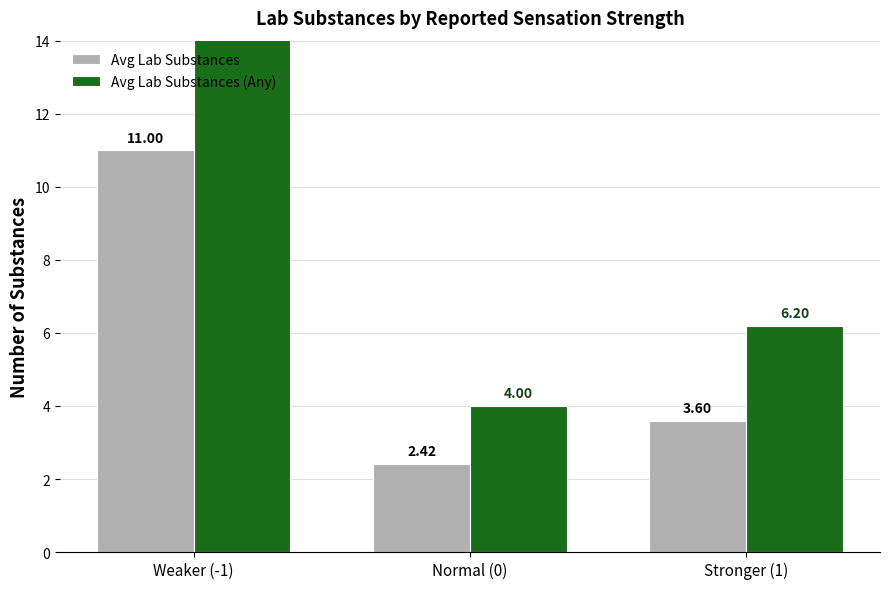

What are all the series names shown in the legend?

Avg Lab Substances, Avg Lab Substances (Any)